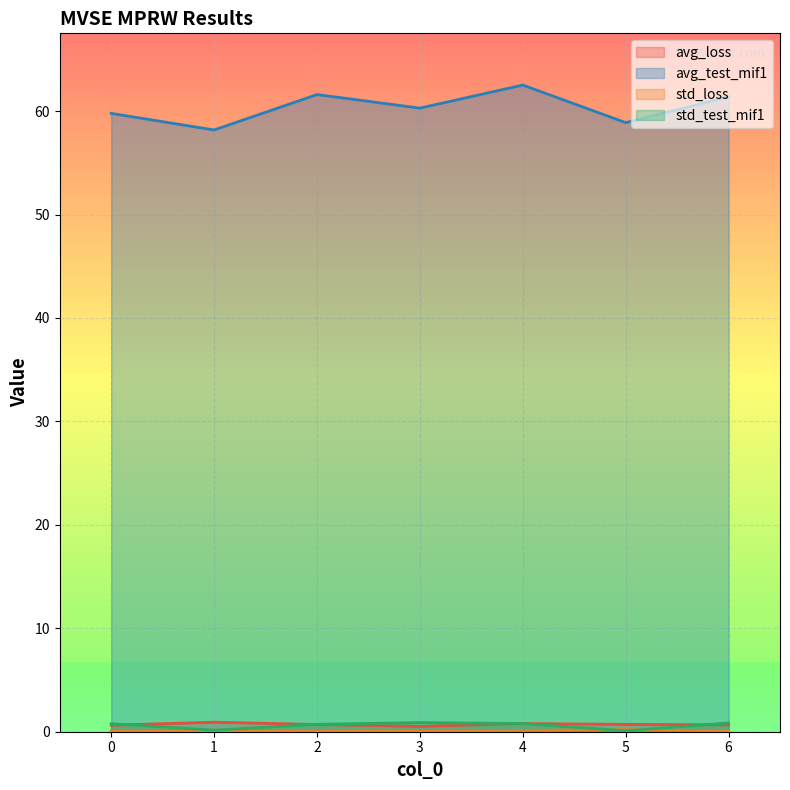

Which series has the largest total across all categories?

avg_test_mif1